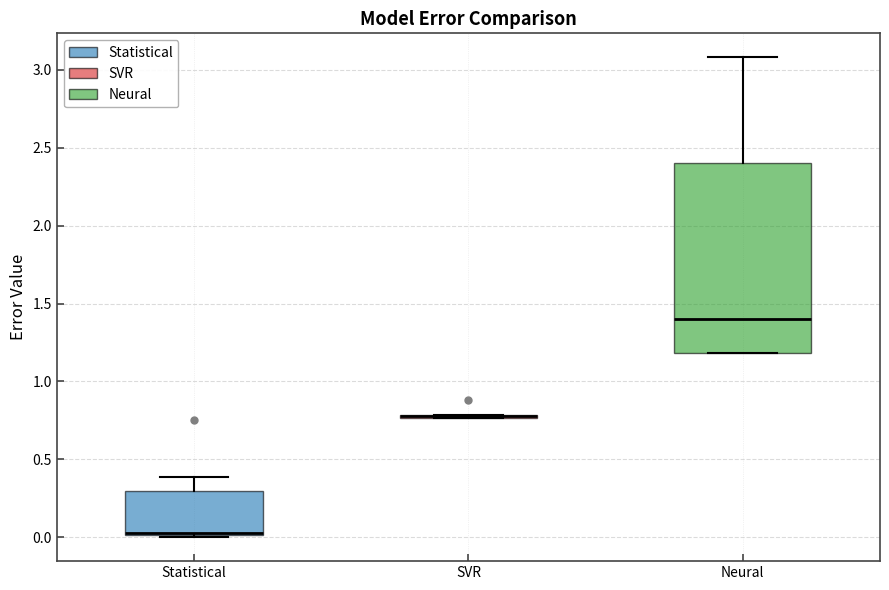

Reading left to right, read every box against the y-axis: the position of its median line, the range the box covers, and the ends of its whiskers. The values are not printed on the chart, so give them approximately, as read against the axis.

Statistical: median 0.00 (drawn on the box's lower edge), box 0.00 to 0.30, whiskers 0.00 (just below the box's lower edge) to 0.40
SVR: box collapsed to a line at 0.80, whiskers 0.75 to 0.80
Neural: median 1.40, box 1.20 to 2.40, whiskers 1.20 to 3.10